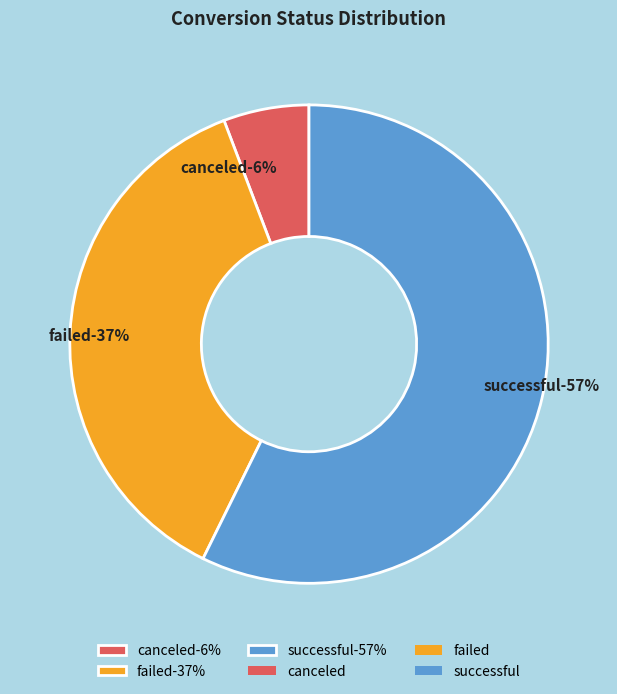

Combined, do canceled and successful account for over 50%?

Yes